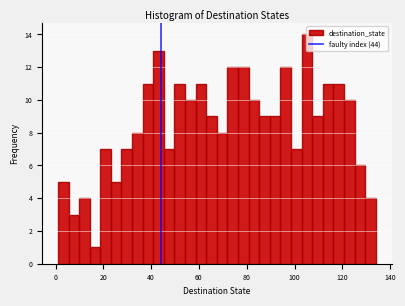

Read against the x-axis, roughly where is the centre of the tallest bar?

106